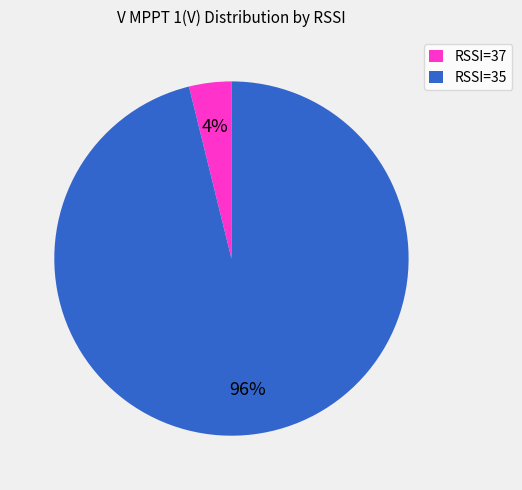

To the nearest percent, what is the difference between the largest and smallest slice percentages?

92%